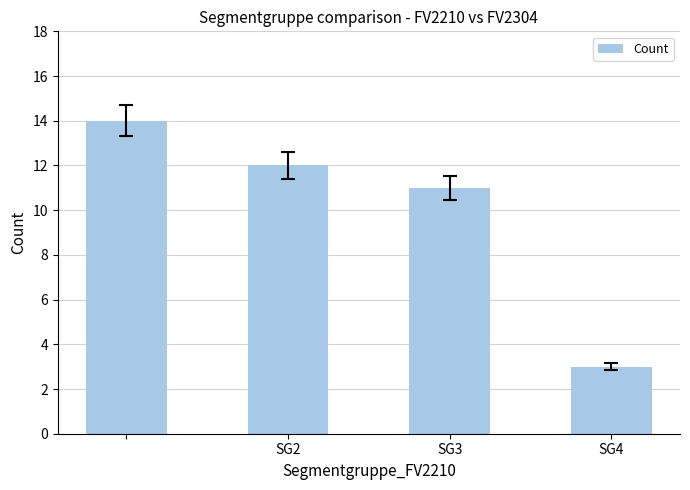

How many data points does each series have?

4